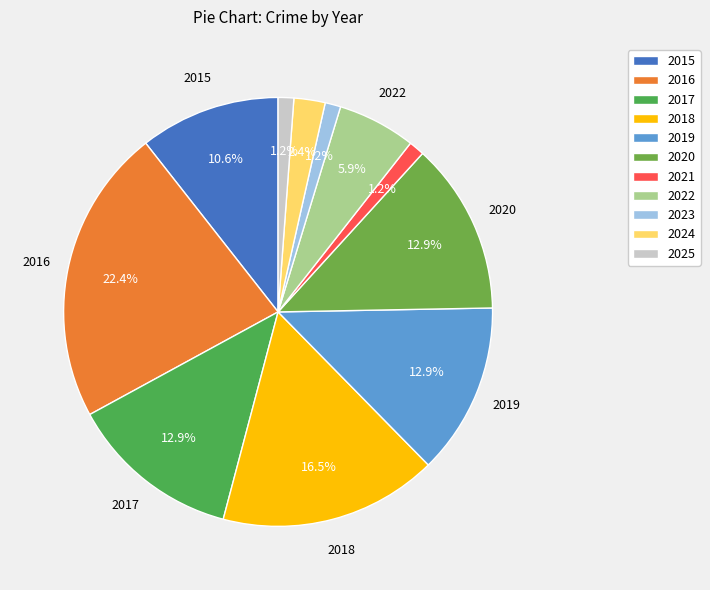

To the nearest percent, what portion does 2020 represent?

13%